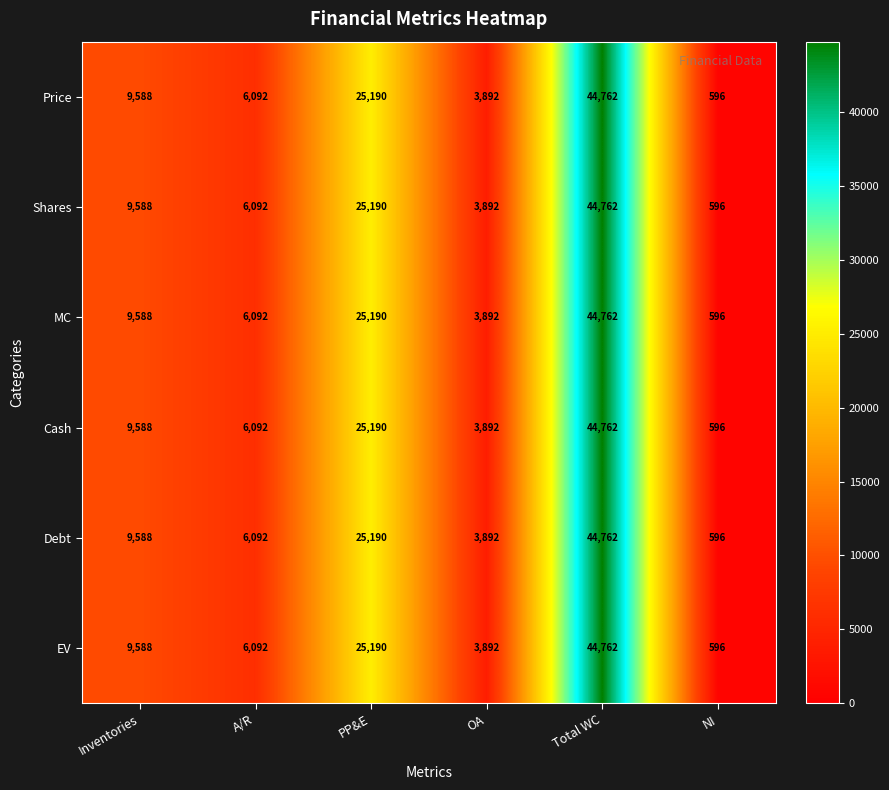

Rank the categories by Price value from highest to lowest.

Total WC, PP&E, Inventories, A/R, OA, NI